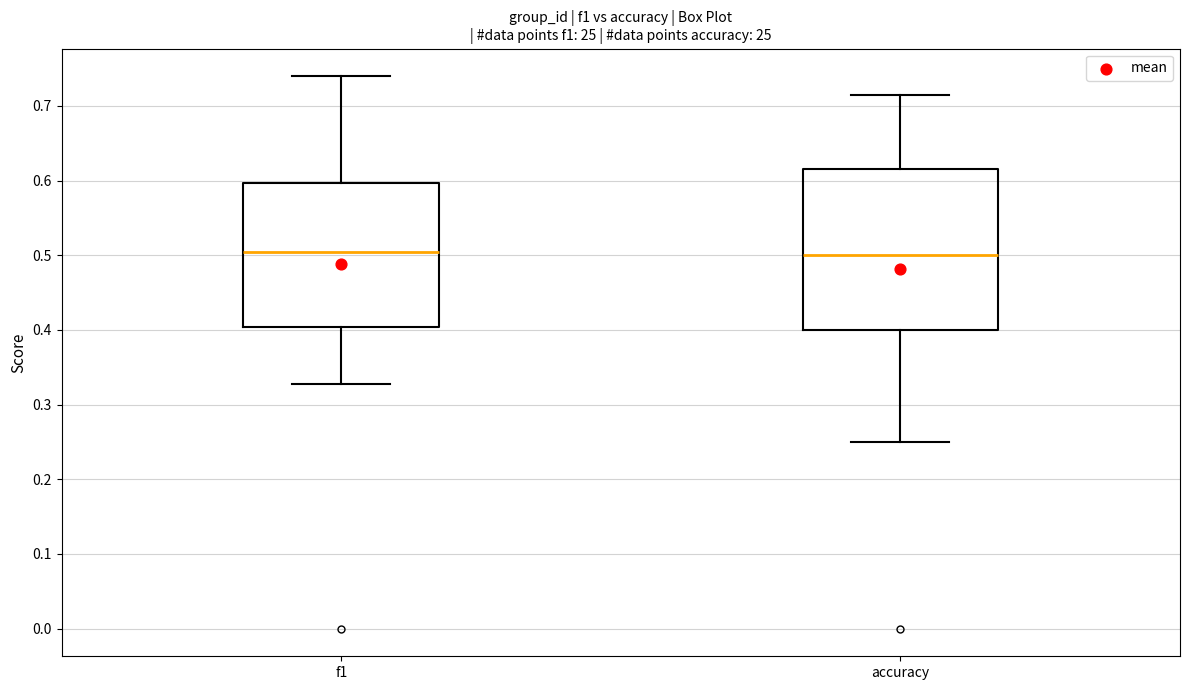

Where does the median line of the box for accuracy sit on the y-axis? The values are not printed on the chart, so give them approximately, as read against the axis.

0.50